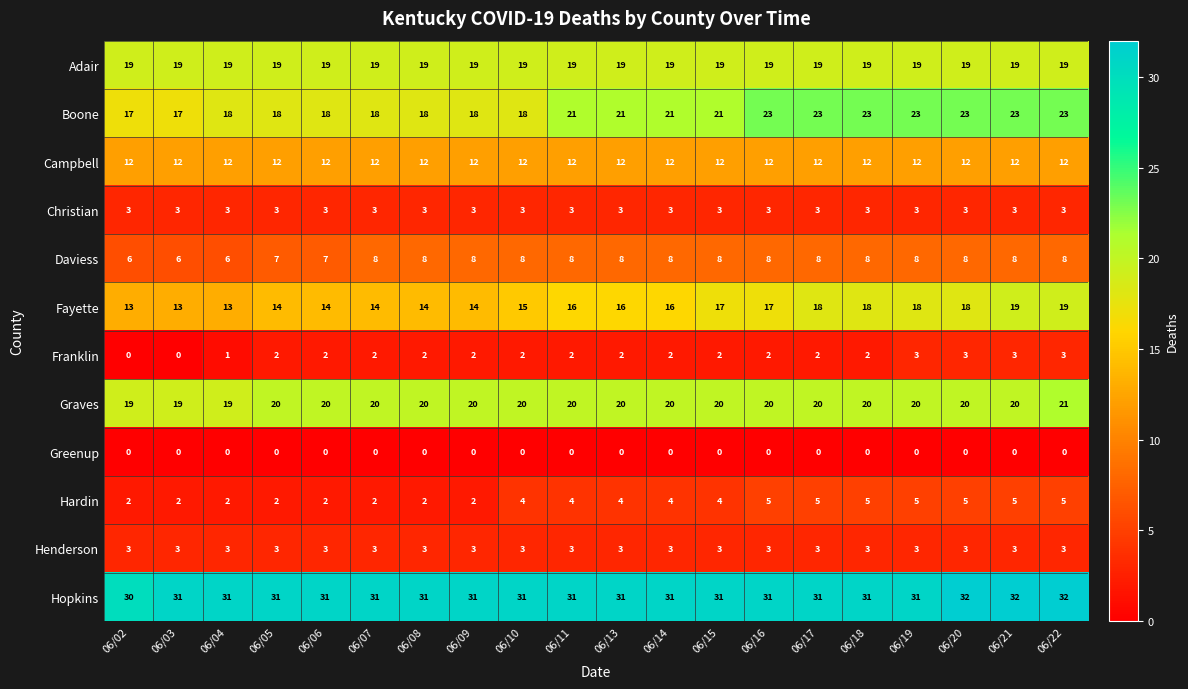

Between 06/04 and 06/07, which series saw the biggest shift?

Daviess